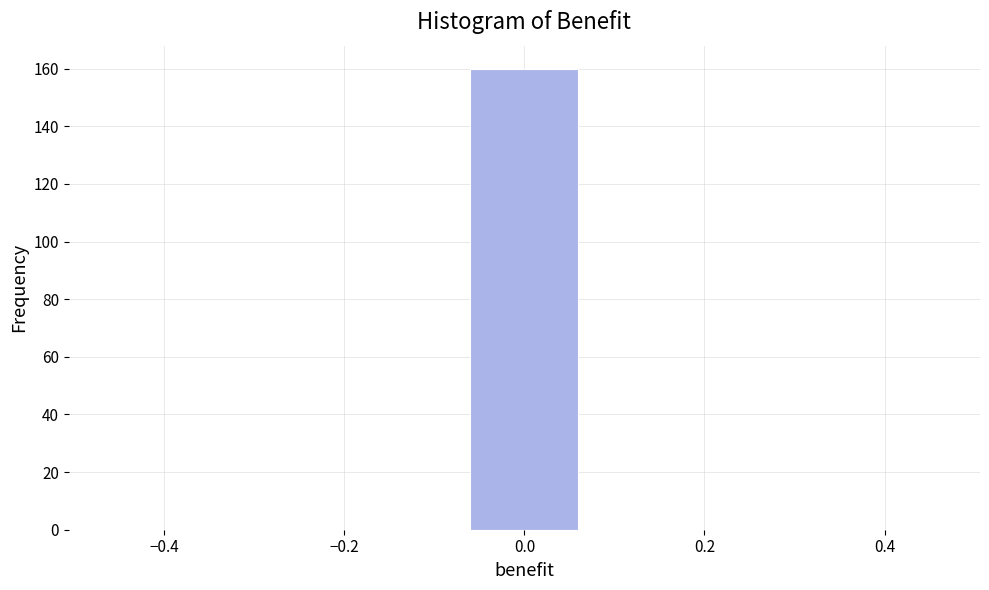

Which range on the x-axis has the tallest bar?

-0.1 to 0.1